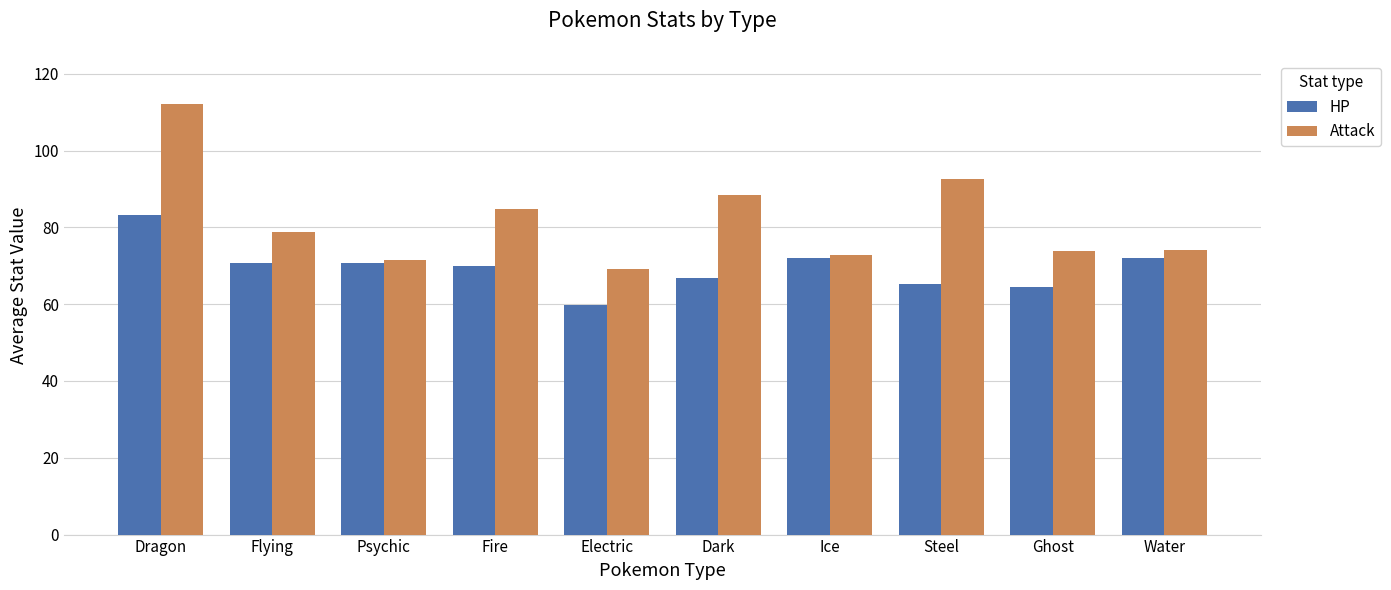

List the series in order of their overall mean, highest first.

Attack, HP